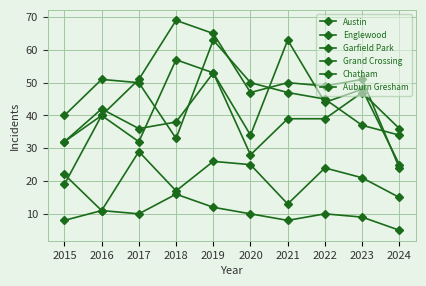

At which category does Garfield Park reach its first local valley?

2020